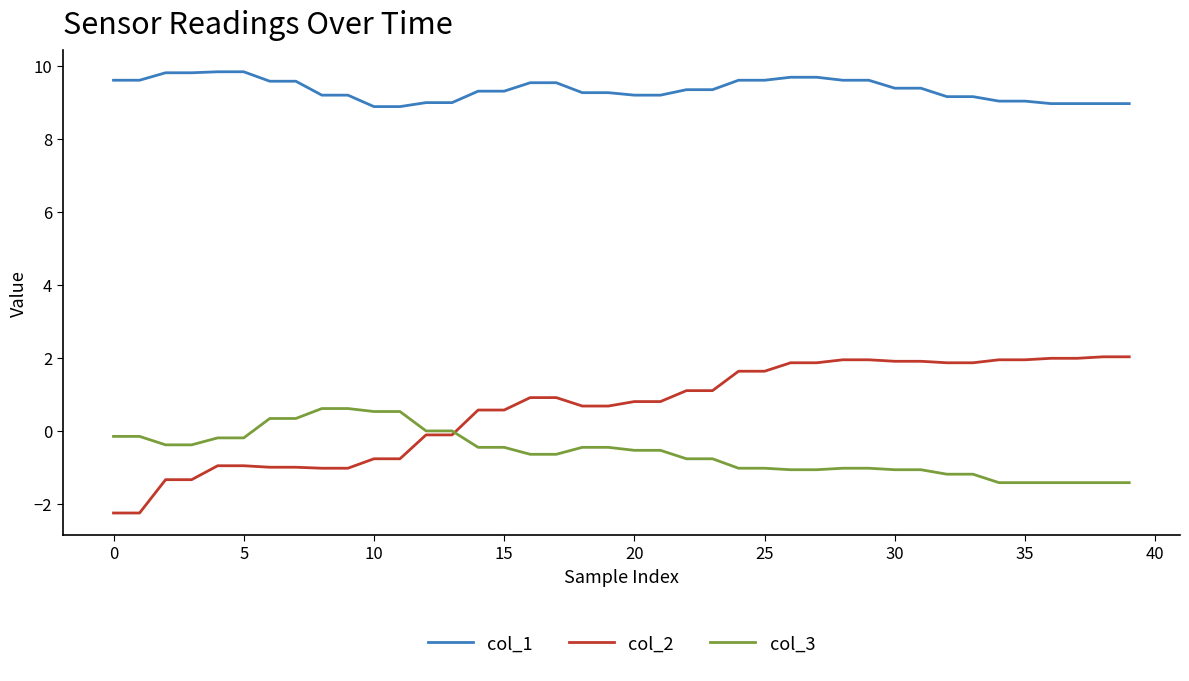

What is the difference between the maximum and minimum values in the col_3 series?

2.0